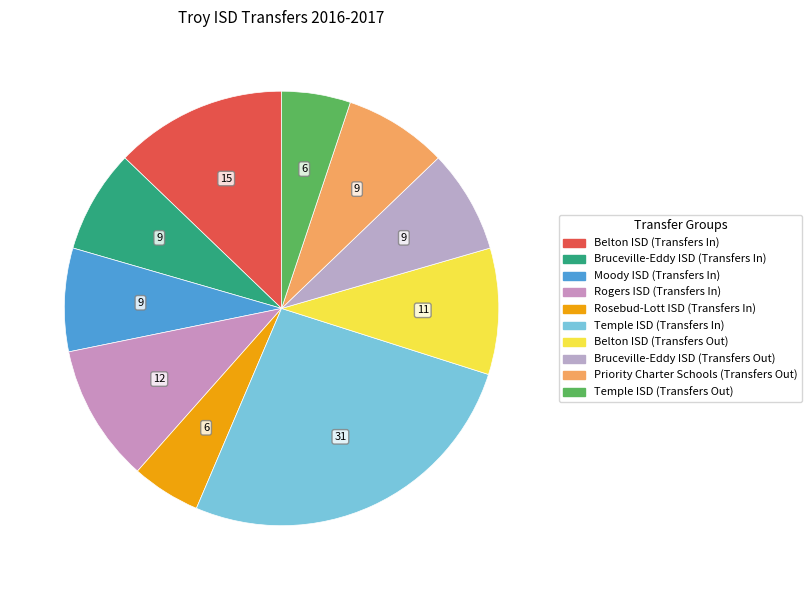

How many segments does this pie chart have?

10